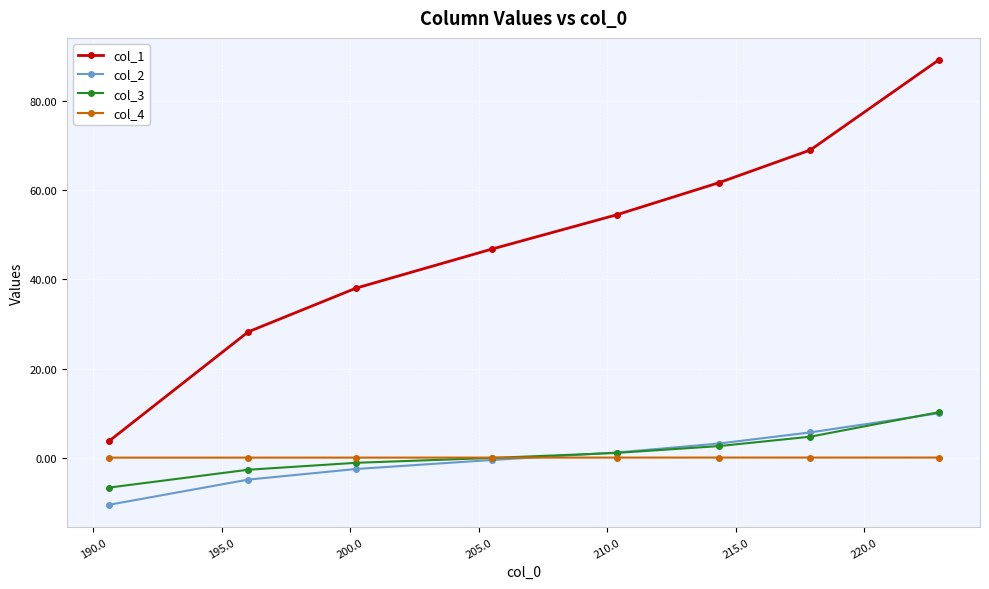

What is the maximum value for col_1?

89.2